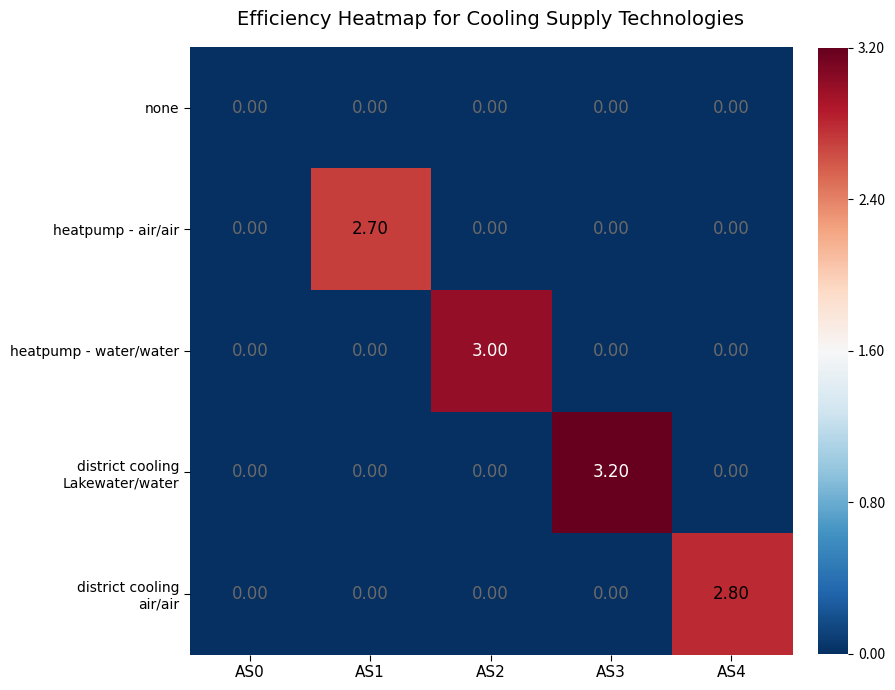

Which series changed the most between AS1 and AS2?

heatpump - water/water